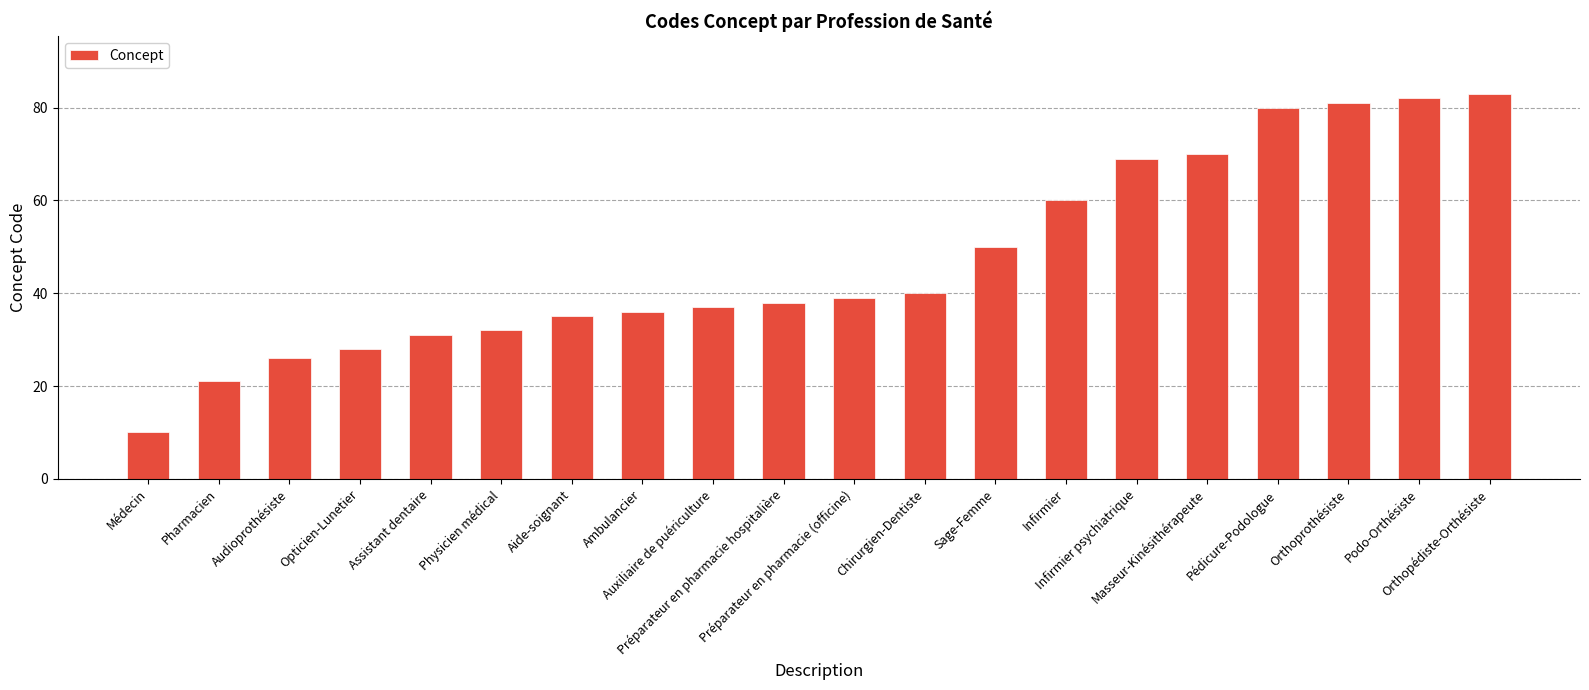

Reading left to right, what are all the values shown in this chart?

10	21	26	28	31	32	35	36	37	38	39	40	50	60	69	70	80	81	82	83